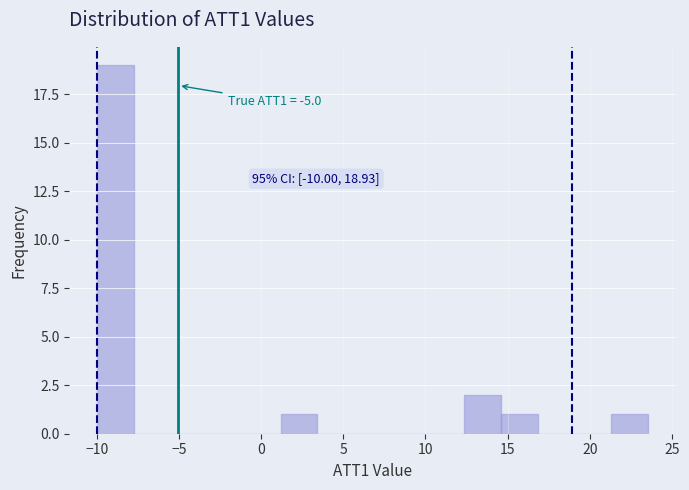

Over which range of the x-axis is the bar tallest?

-10.0 to -8.0